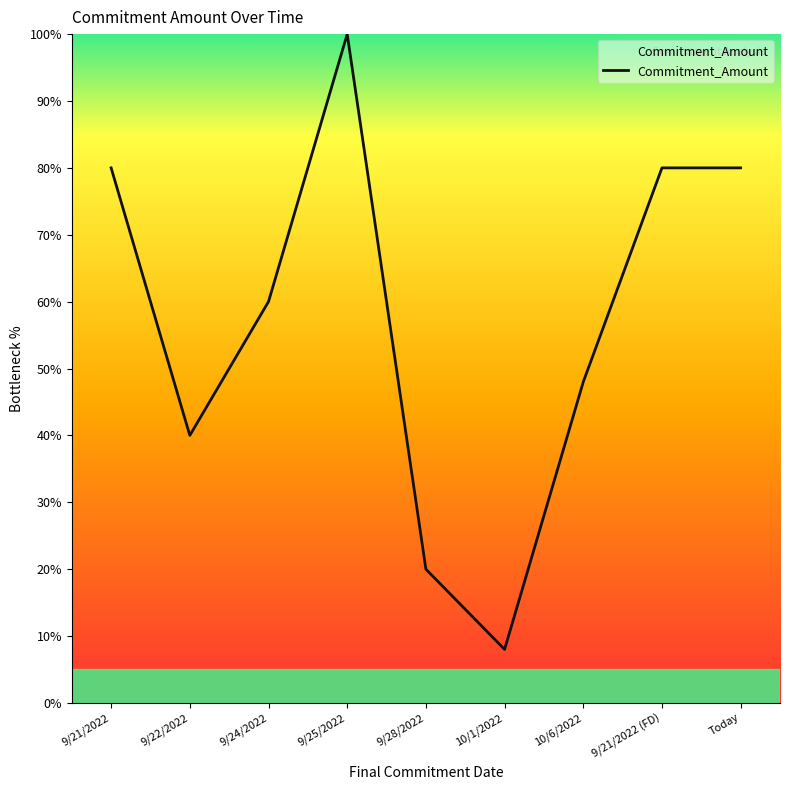

What position from the right is 9/22/2022?

8